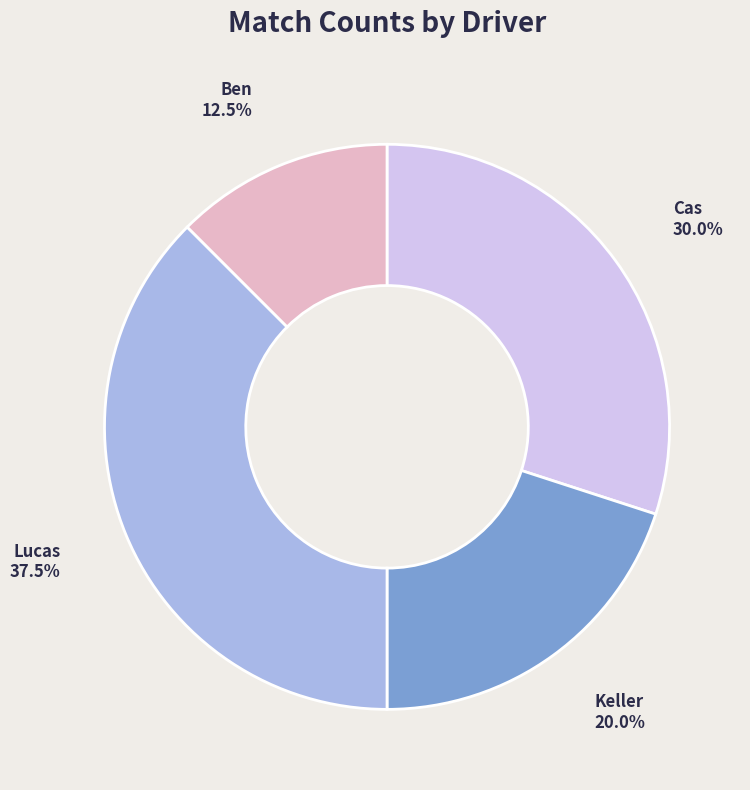

Does Lucas represent more than half of the total?

No